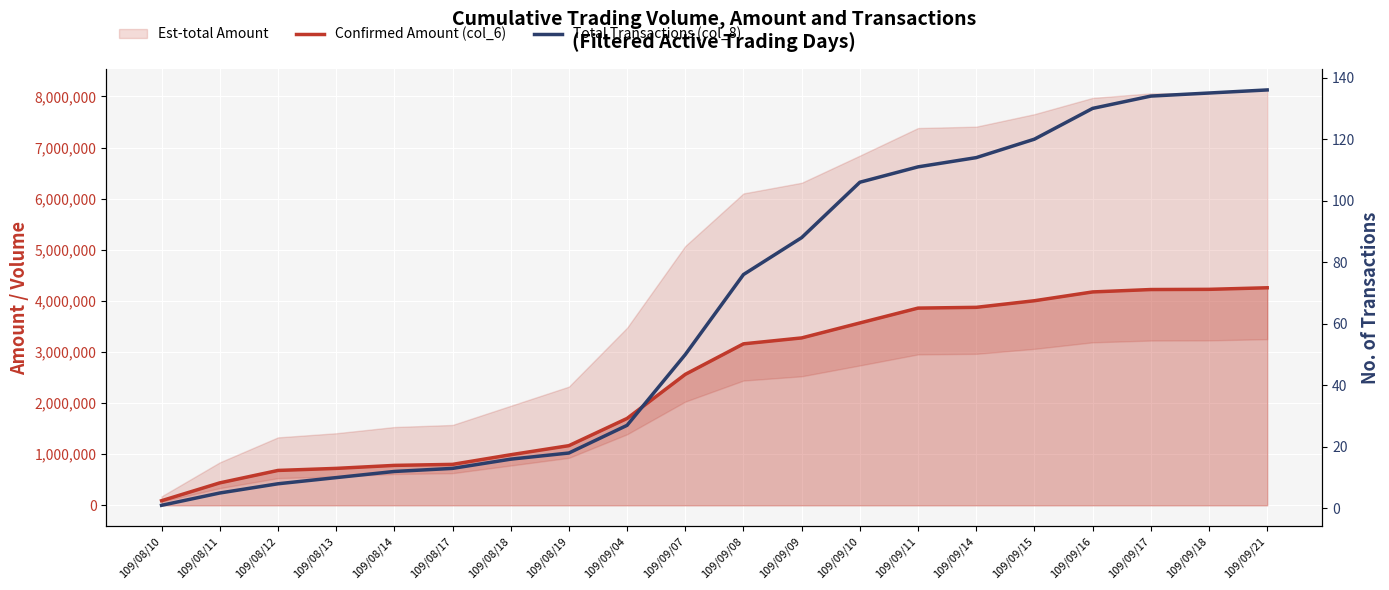

True or false: Total Transactions (col_8) has a value of 16 at 109/08/13.

False